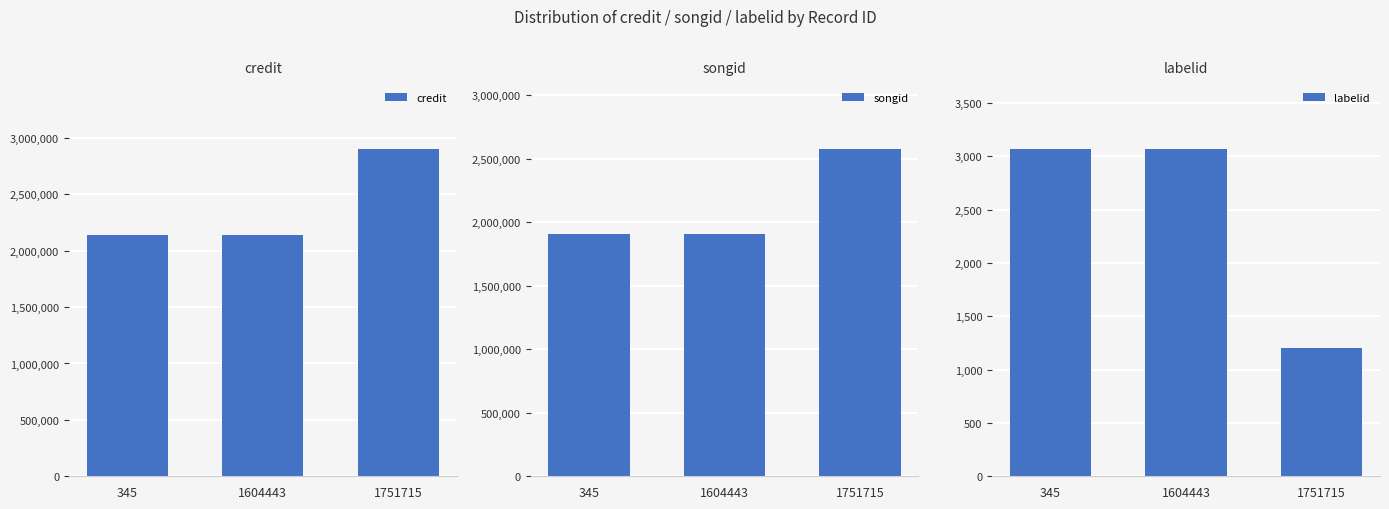

How many categories are shown in the chart?

3